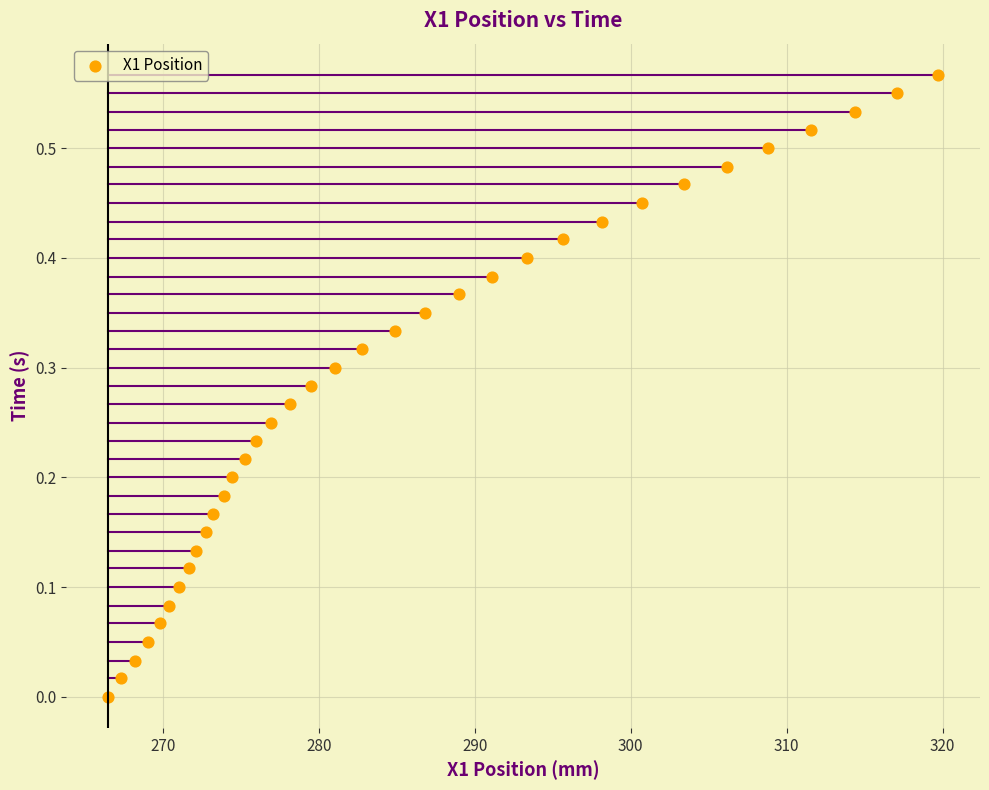

What is the range of X values (max minus min)?

53.3